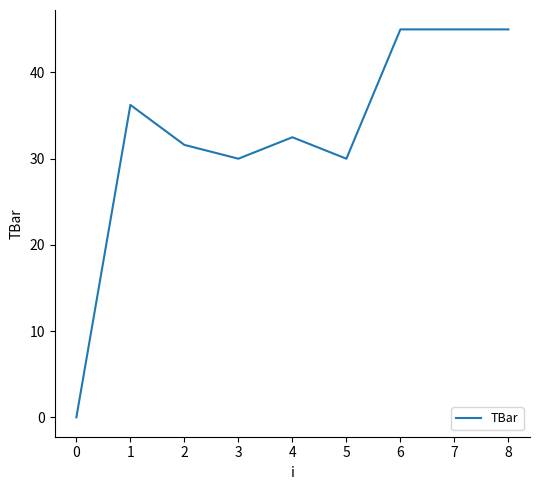

Is it true that the value at 2 is 14.3?

False